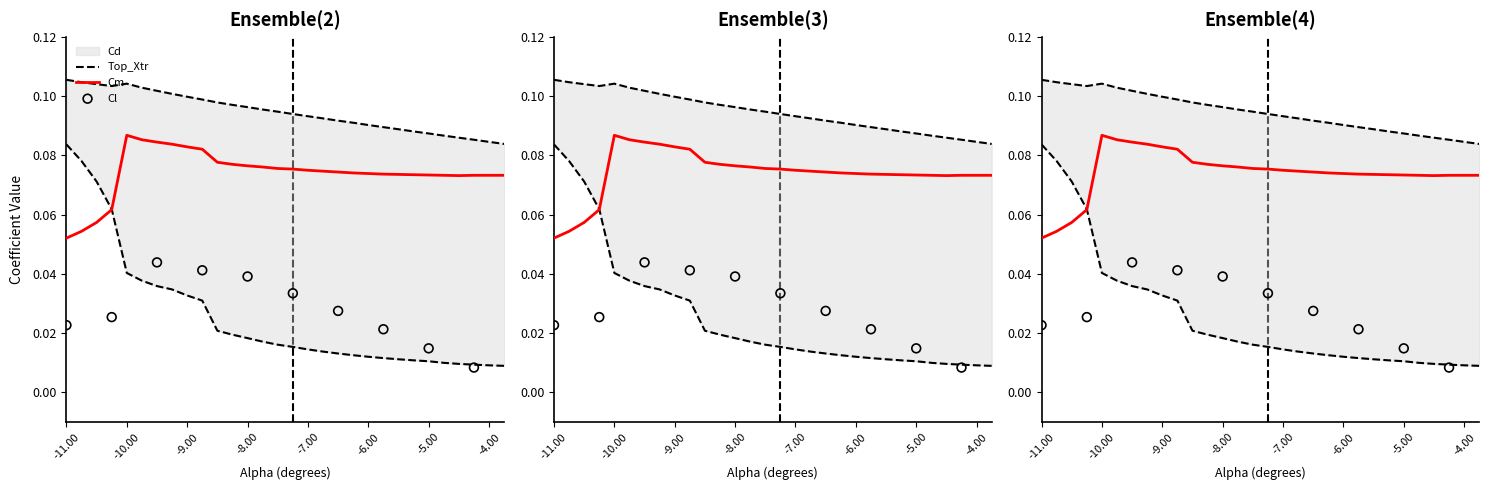

Which series has the largest Y range (max minus min)?

Cd